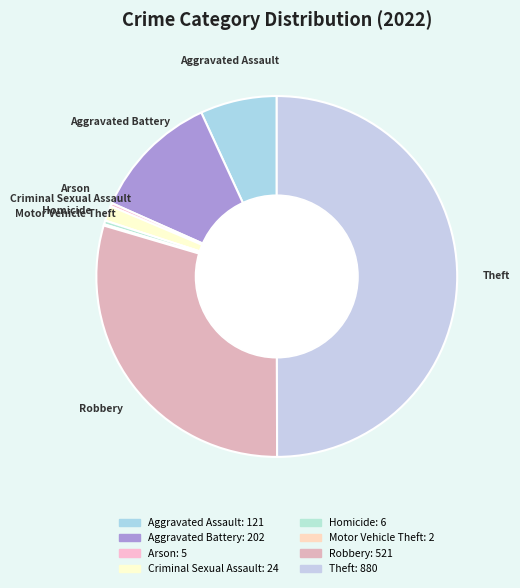

What is the ratio of the value at Aggravated Battery to the value at Arson?

40.4